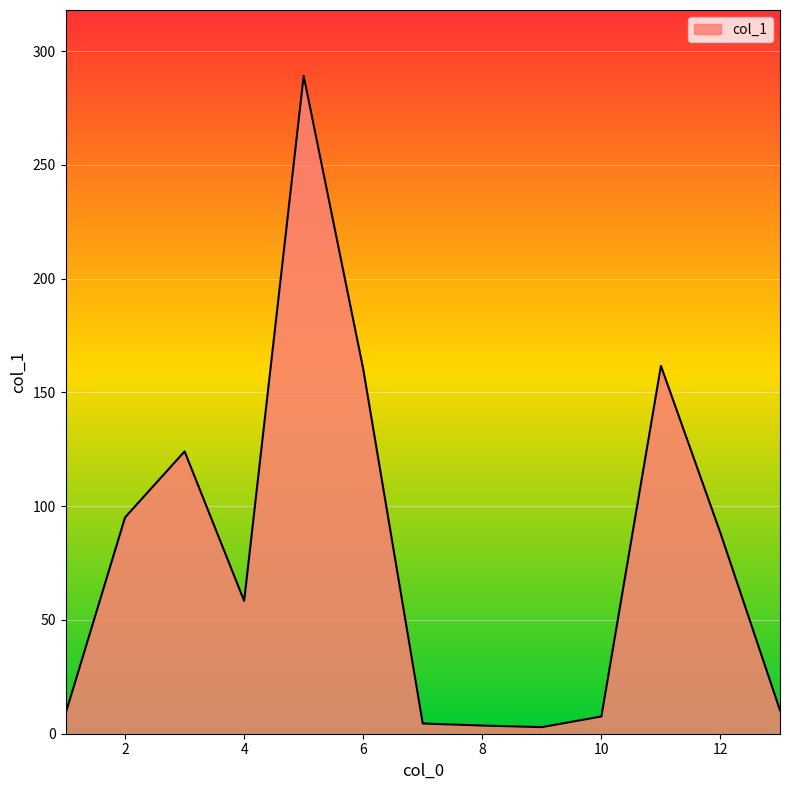

How many lines are shown in the chart?

1